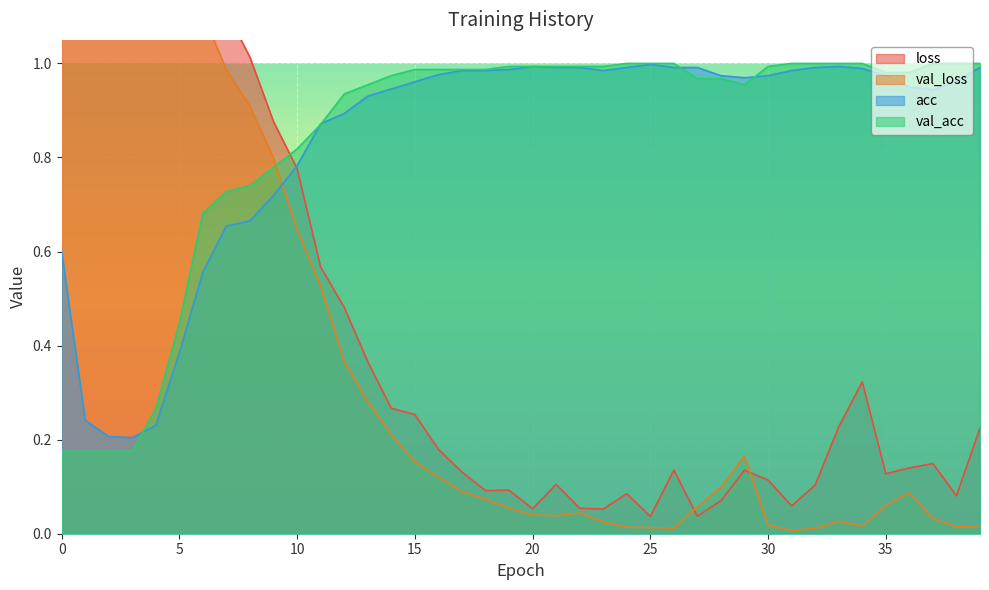

Count the number of data series in this chart.

4